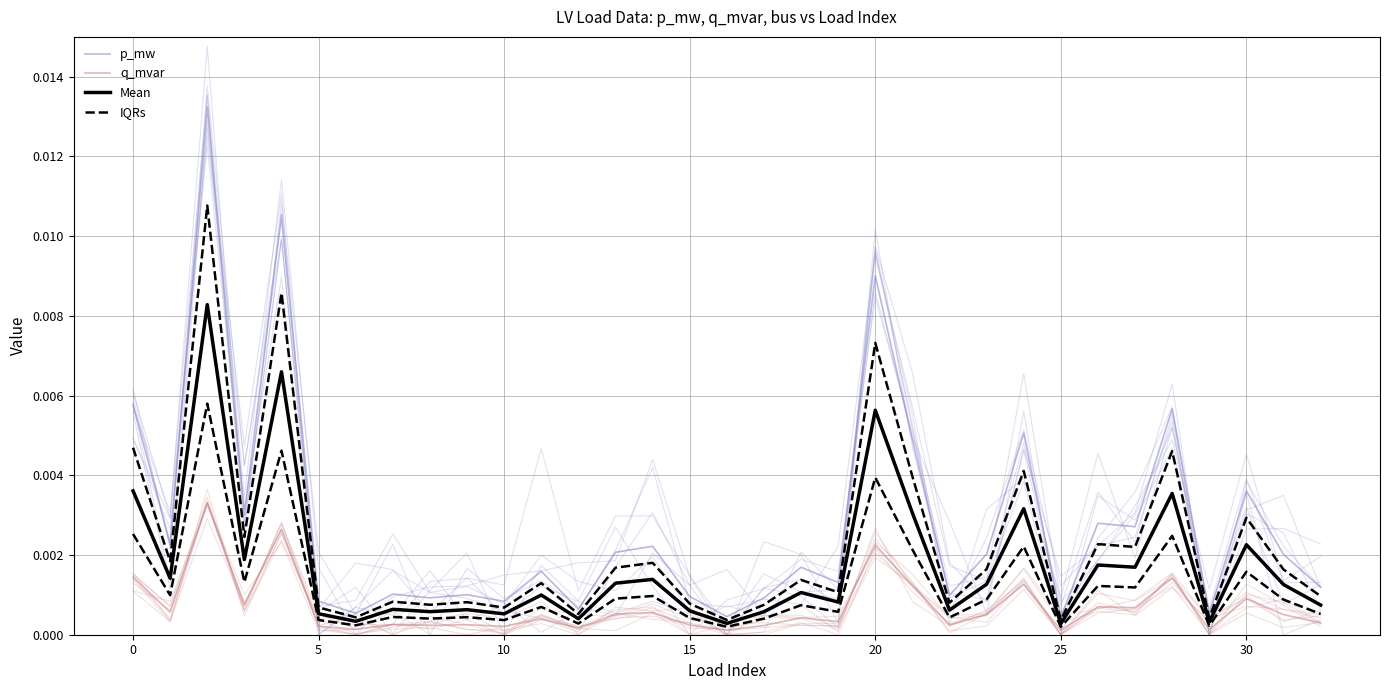

What is the label of the 17th point from the left?

16